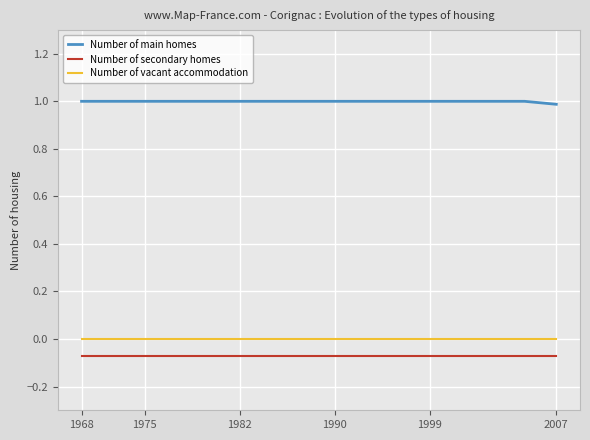

Which series has the largest total across all categories?

Number of main homes